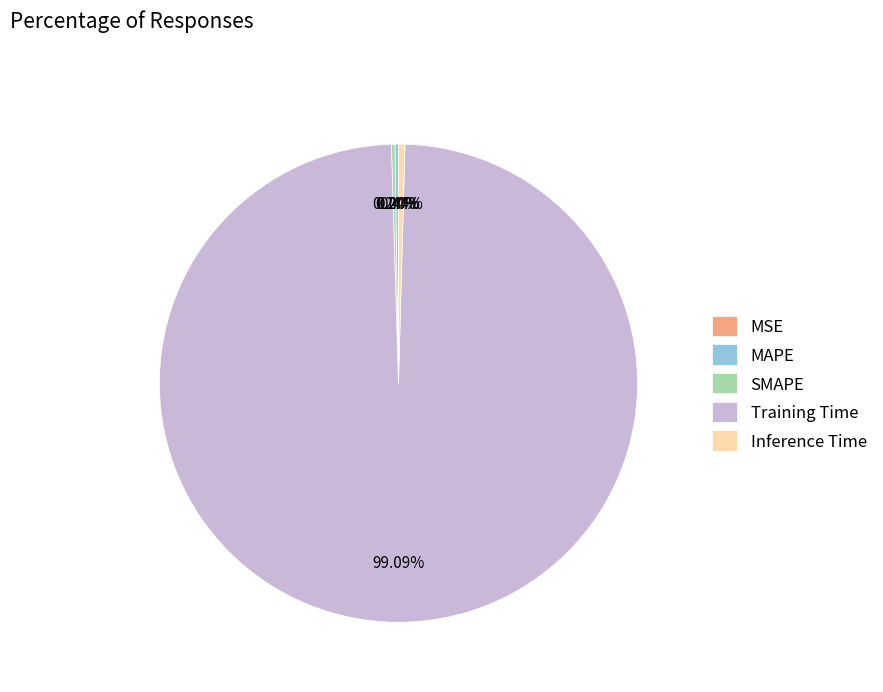

Which category has the biggest portion of the pie?

Training Time